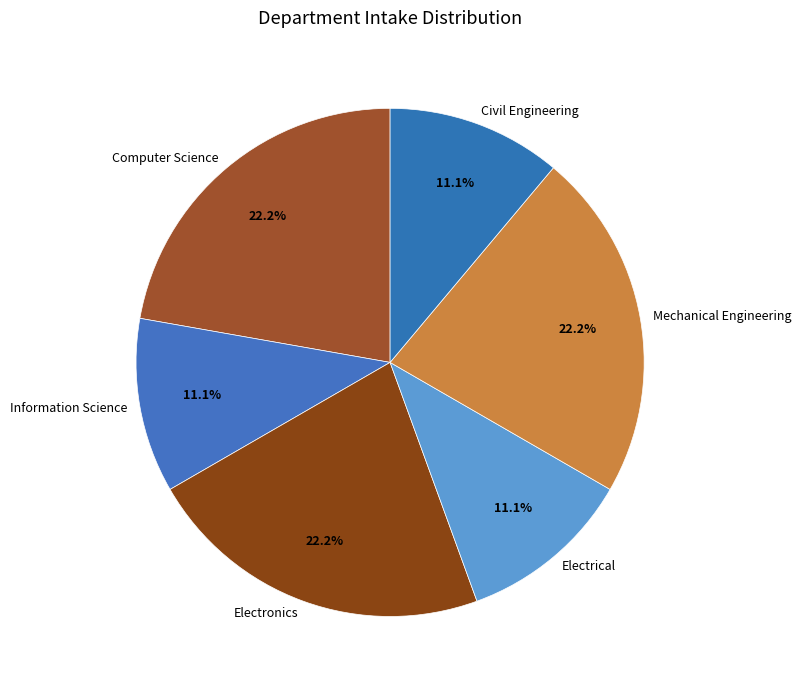

Is Electronics the majority of the pie?

No